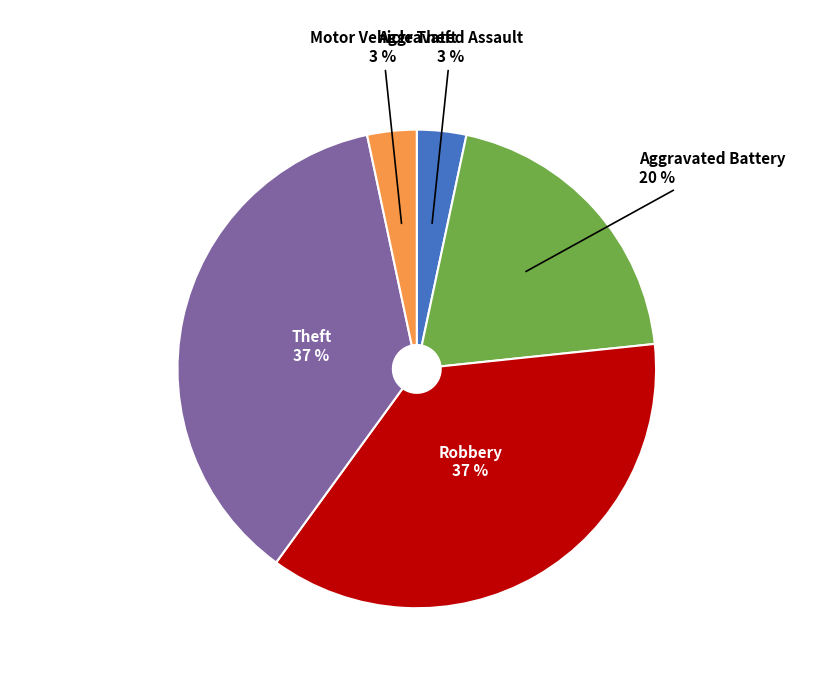

Between Aggravated Assault and Theft, which is larger?

Theft